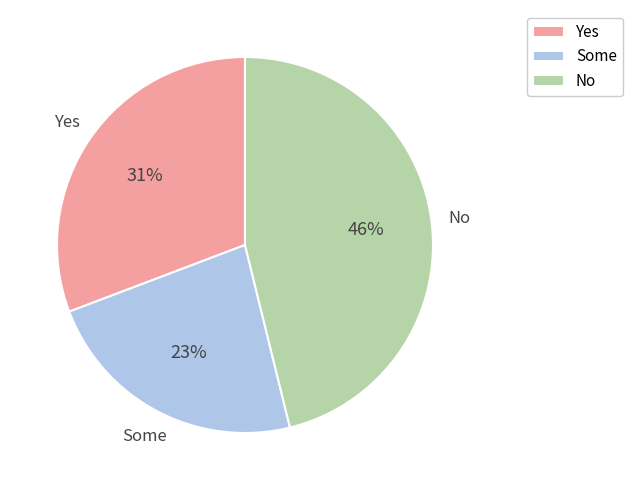

The Some slice represents 9% of the pie. True or false?

False